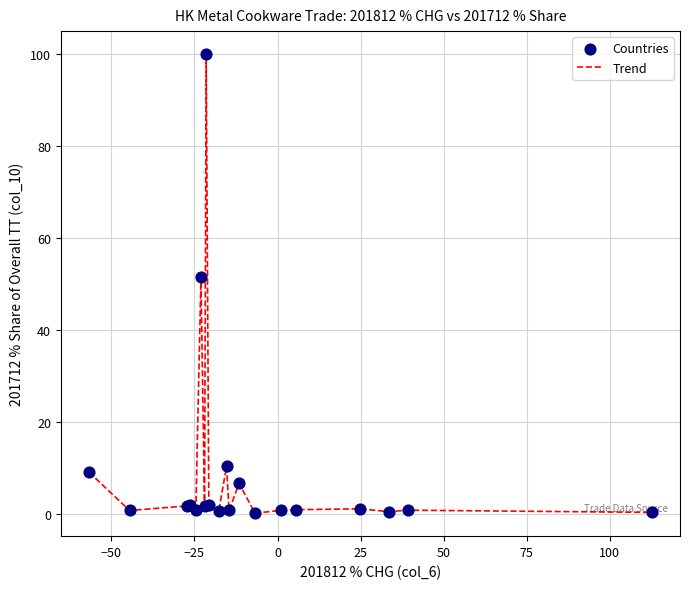

What is the difference between the maximum and minimum values?

99.8